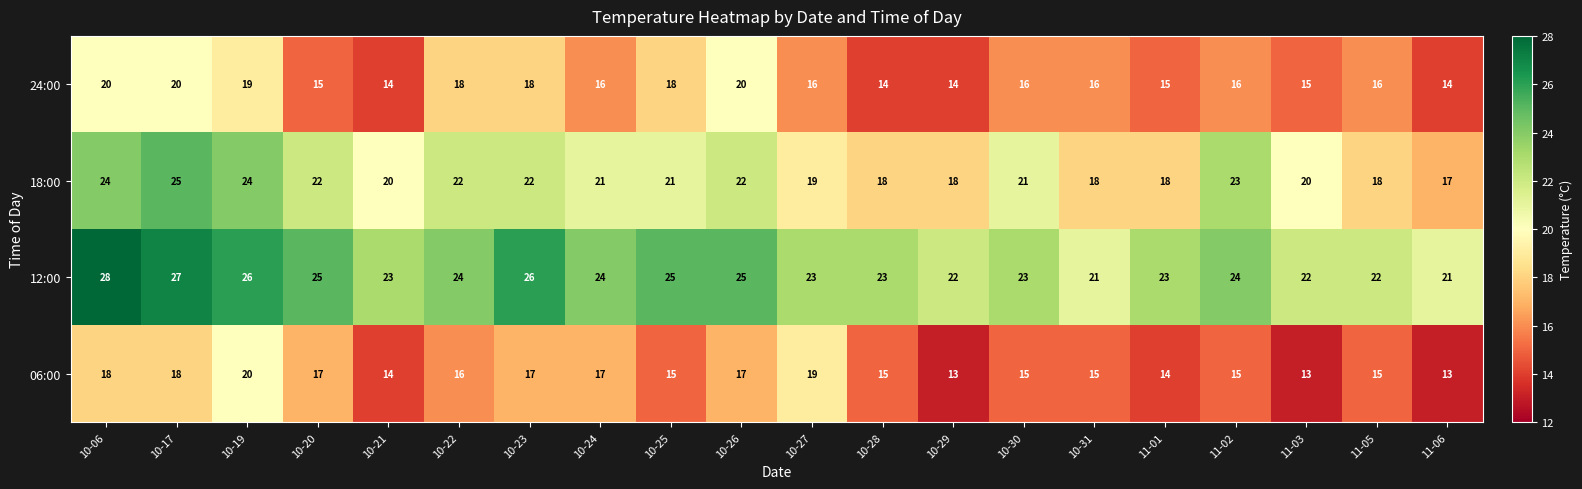

Is it true that 12:00 equals 9 at 10-17?

False